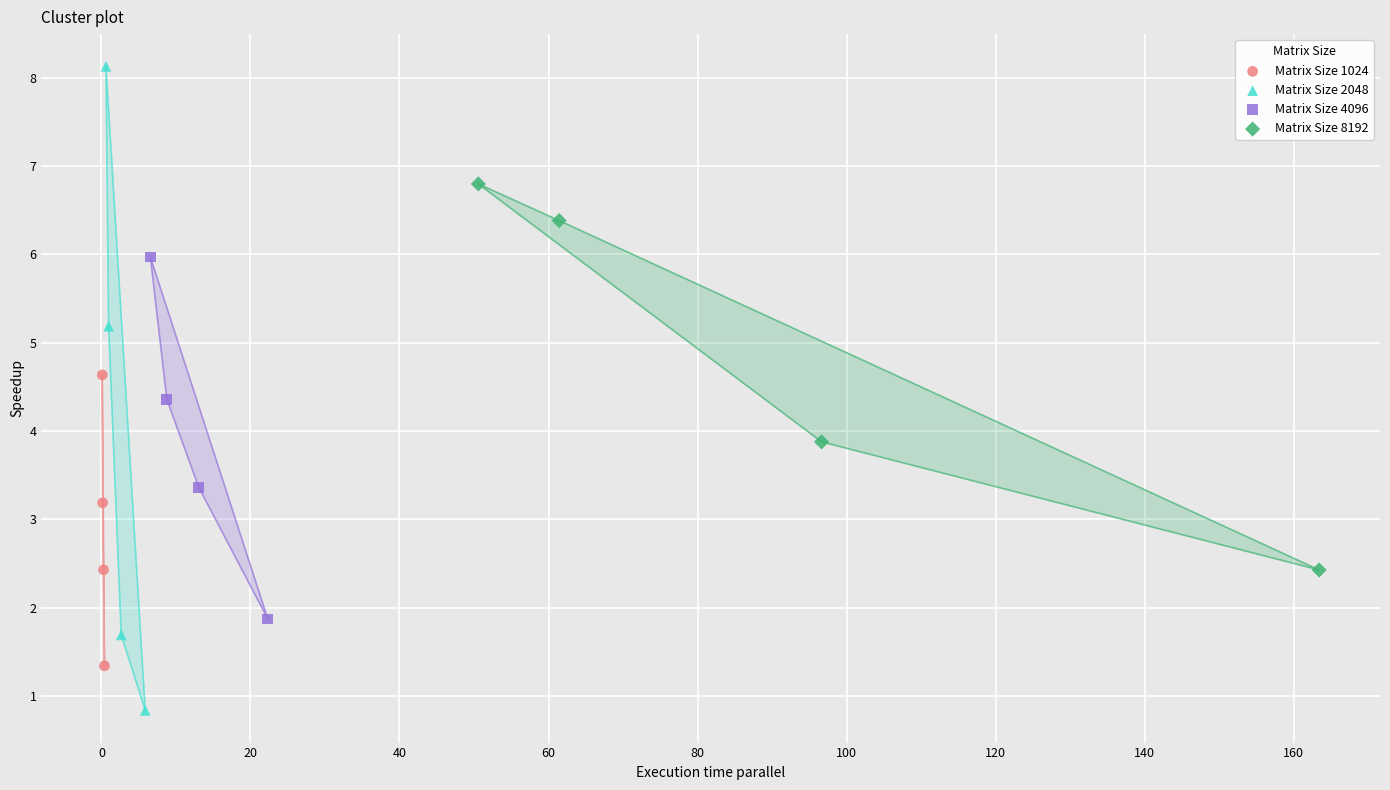

Which series contains the lowest Y value?

Matrix Size 2048